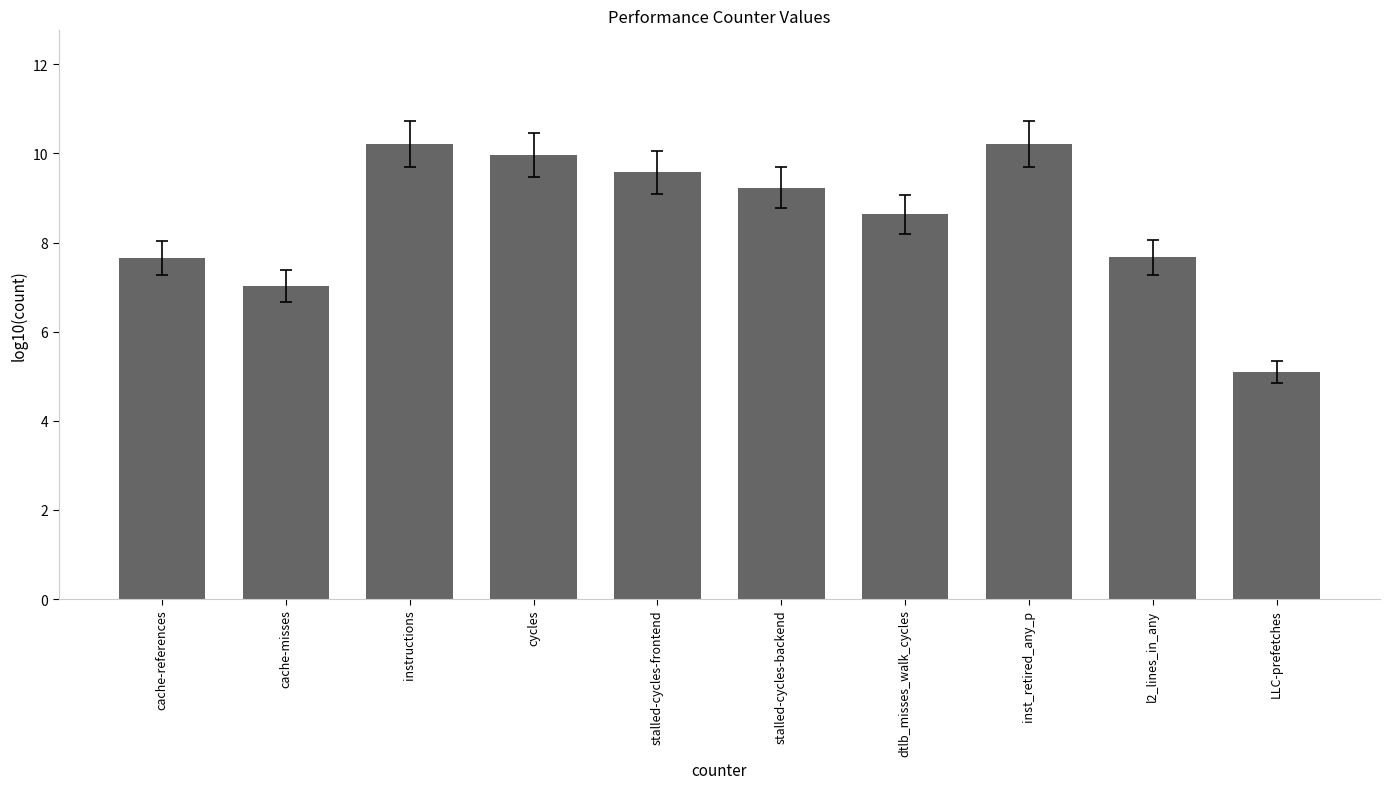

Does the chart contain any negative values?

No